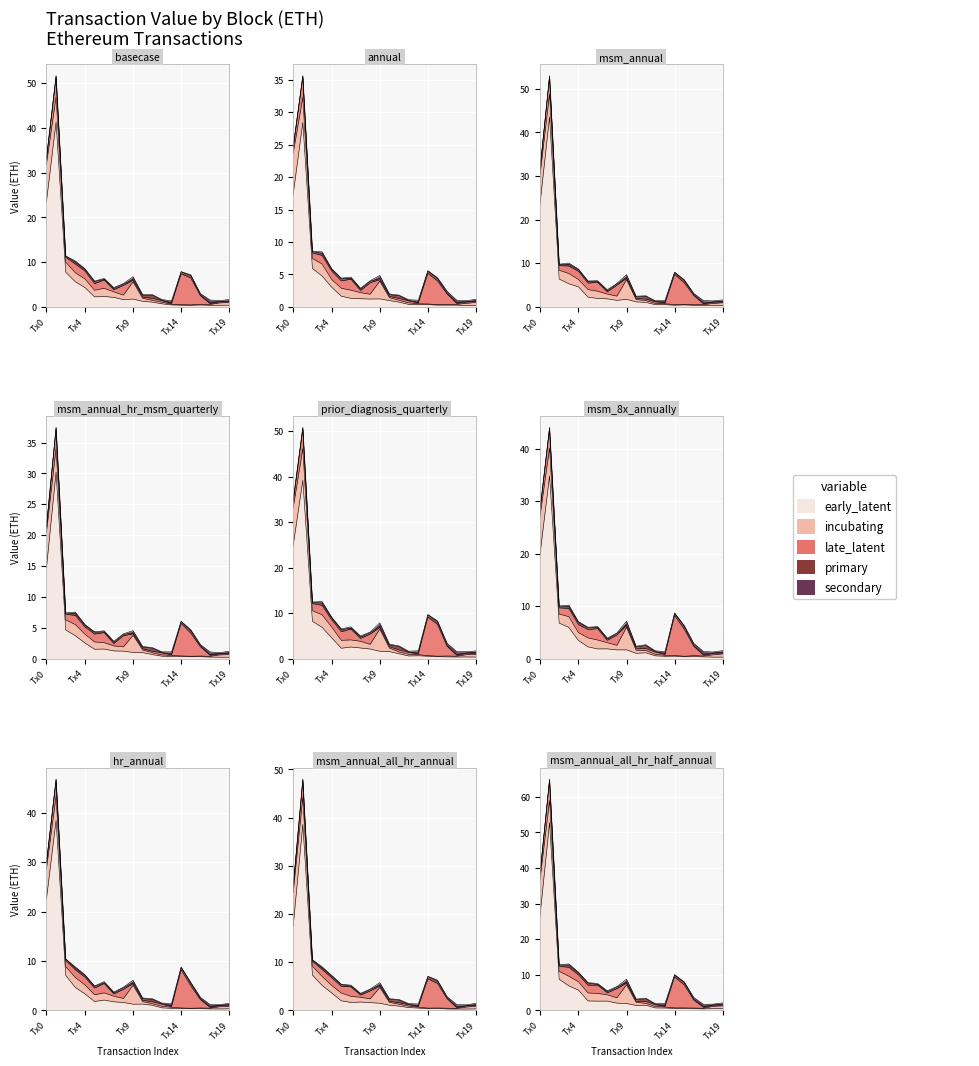

What is the difference between the highest and lowest values at 12?

0.5